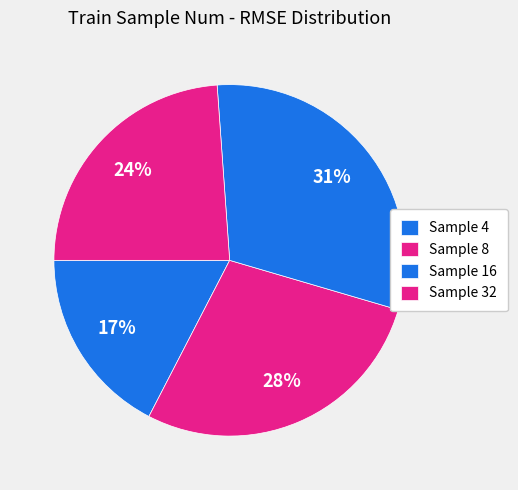

How many segments does this pie chart have?

4